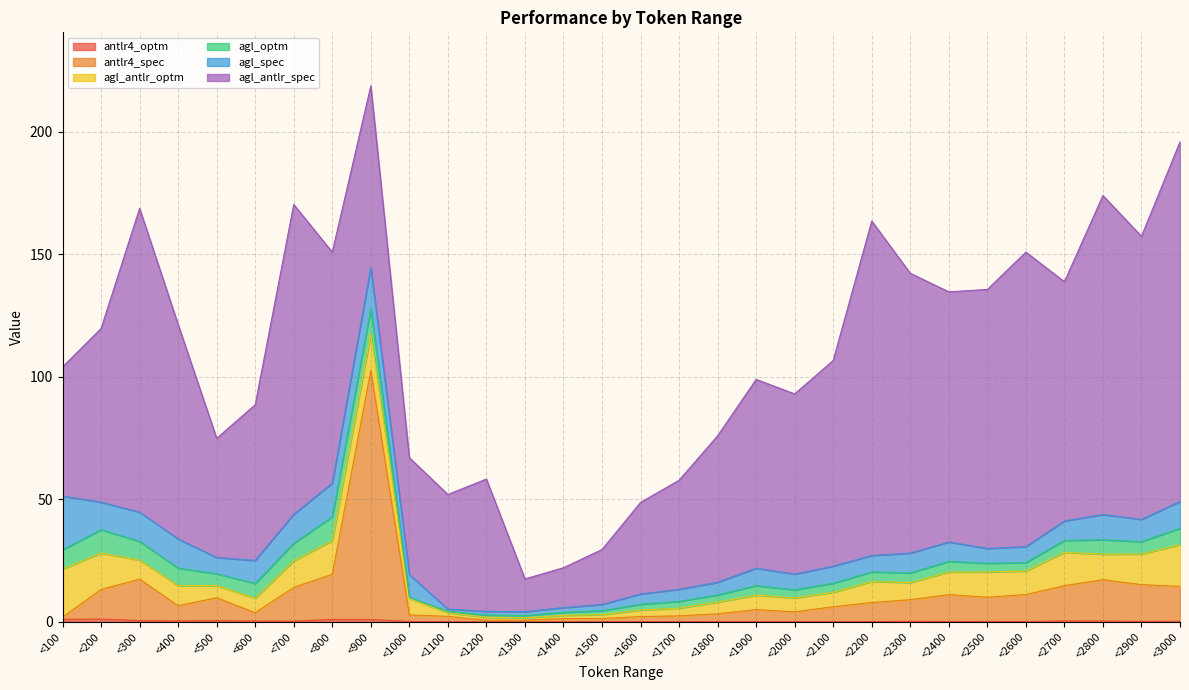

How many data points in agl_optm are less than 3?

9